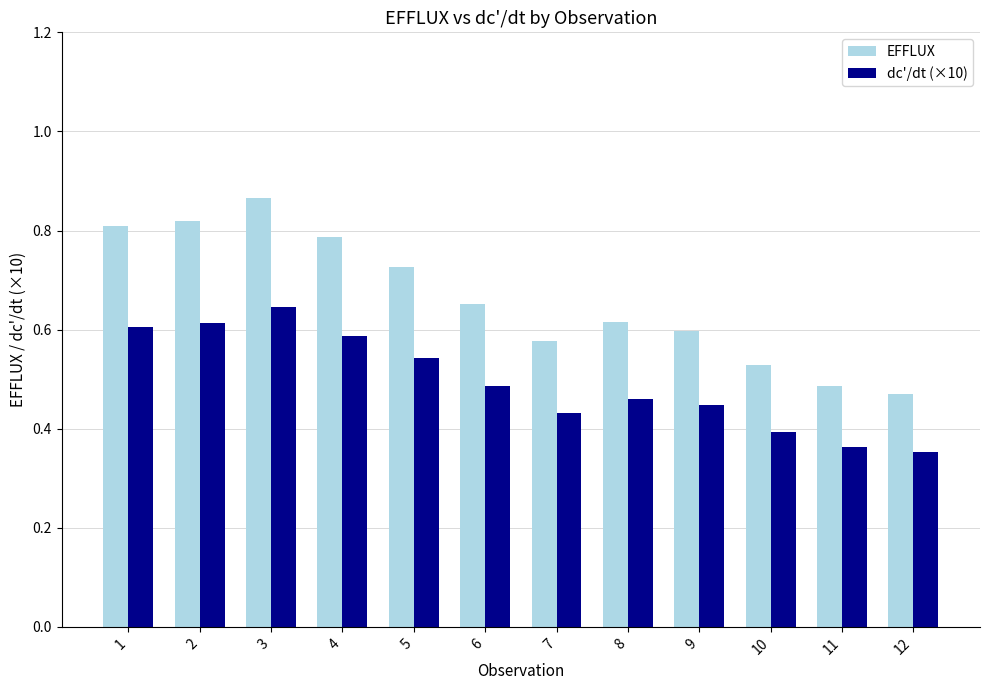

Are the bars horizontal?

No